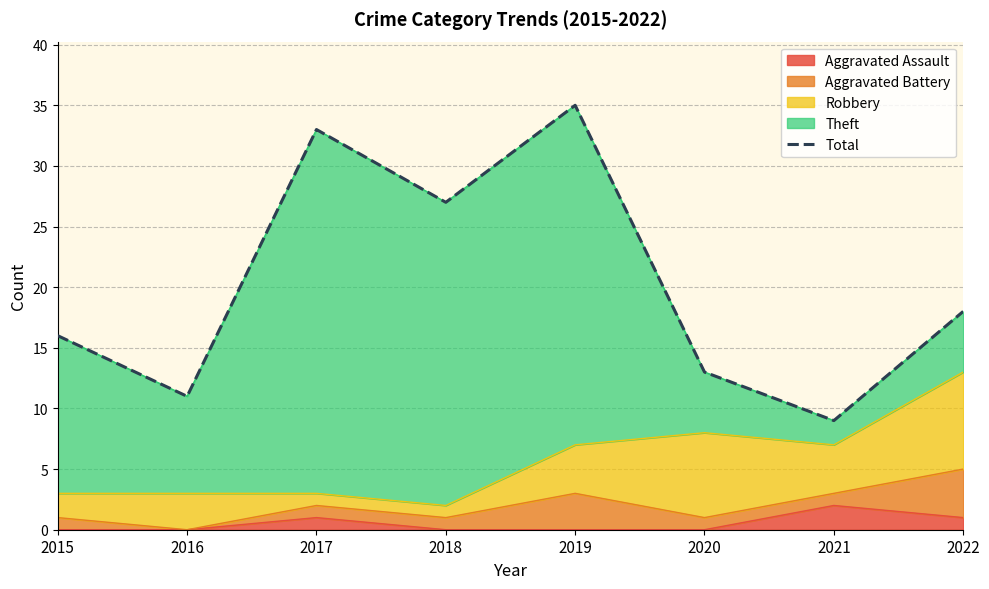

At which category does the data reach its first local peak?

2017